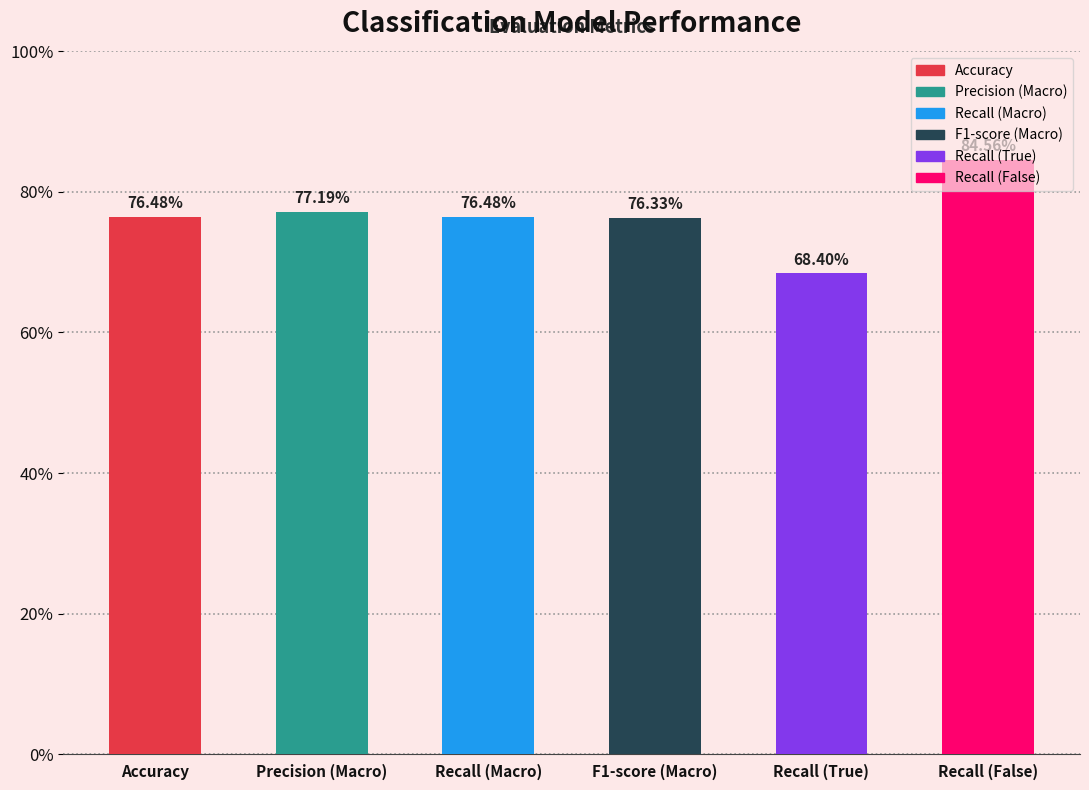

What is the label of the 5th bar from the left?

Recall (True)